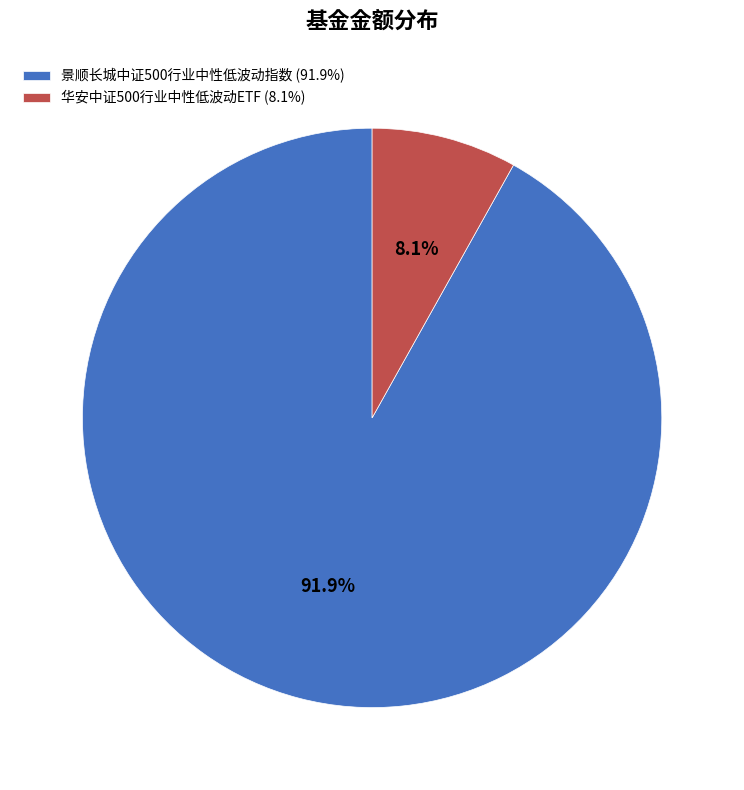

True or false: 华安中证500行业中性低波动ETF accounts for 8% of the total.

True